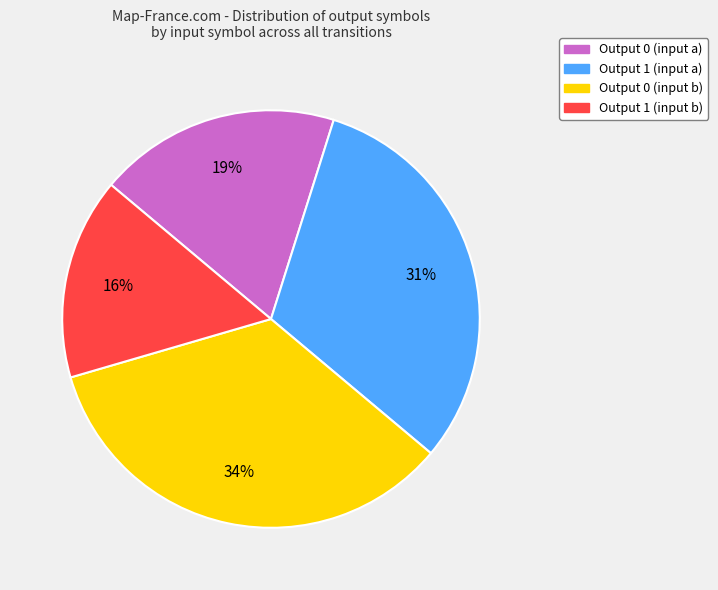

How many slices are in this pie chart?

4